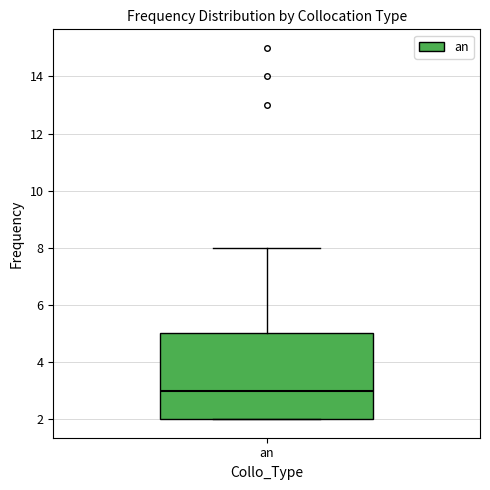

Transcribe this box plot: give where the median line is, the range the box spans, and where the two whiskers end, as read against the y-axis. The values are not printed on the chart, so give them approximately, as read against the axis.

median 3, box 2 to 5, whiskers 2 to 8